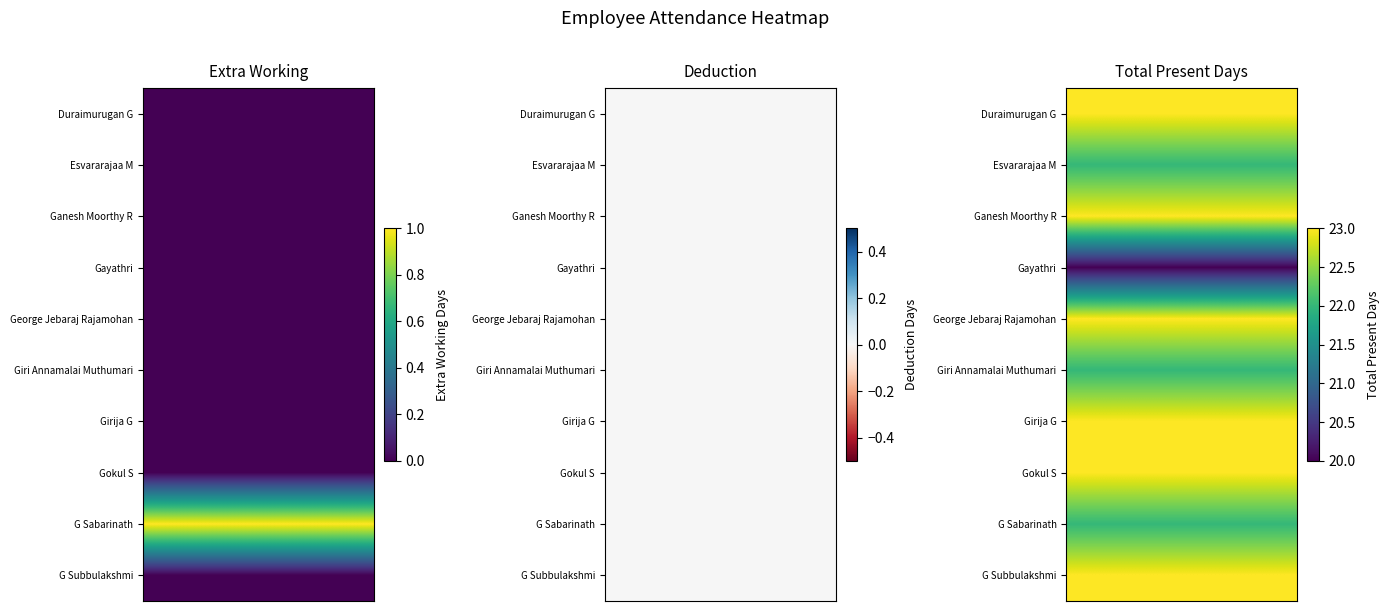

Reading right to left, extract all data points from this chart.

Duraimurugan G: 23	0	0
Esvararajaa M: 22	0	0
Ganesh Moorthy R: 23	0	0
Gayathri: 20	0	0
George Jebaraj Rajamohan: 23	0	0
Giri Annamalai Muthumari: 22	0	0
Girija G: 23	0	0
Gokul S: 23	0	0
G Sabarinath: 22	0	1
G Subbulakshmi: 23	0	0